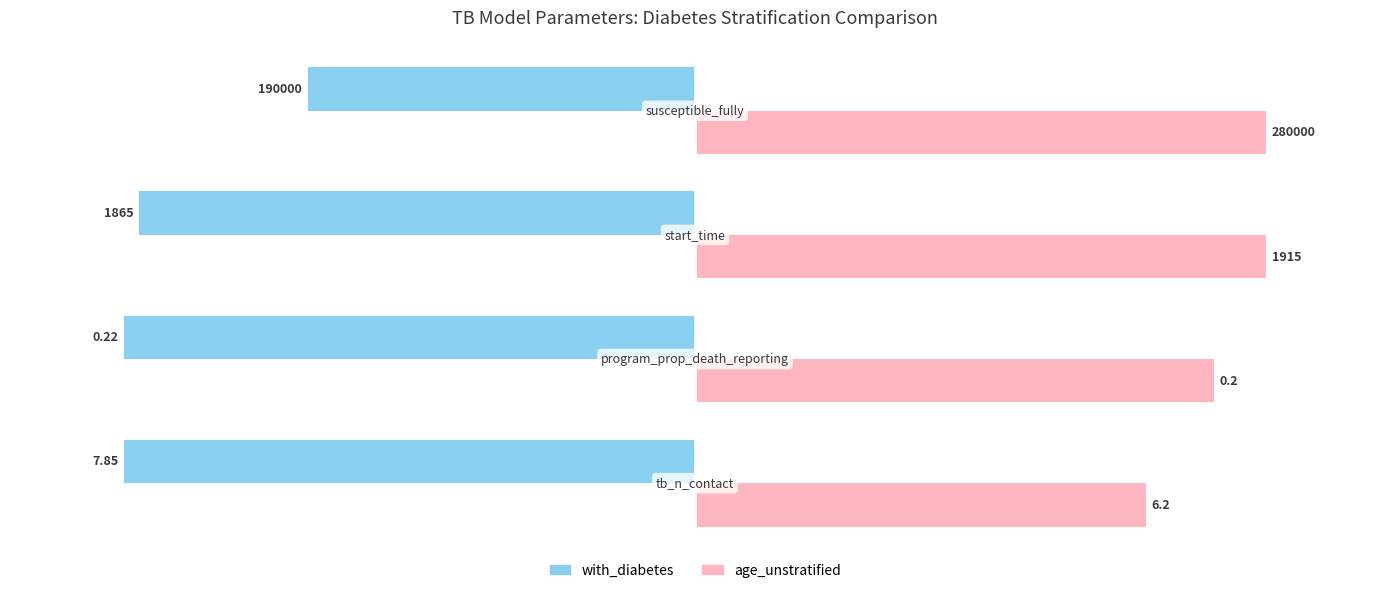

How many distinct data groups are displayed?

2